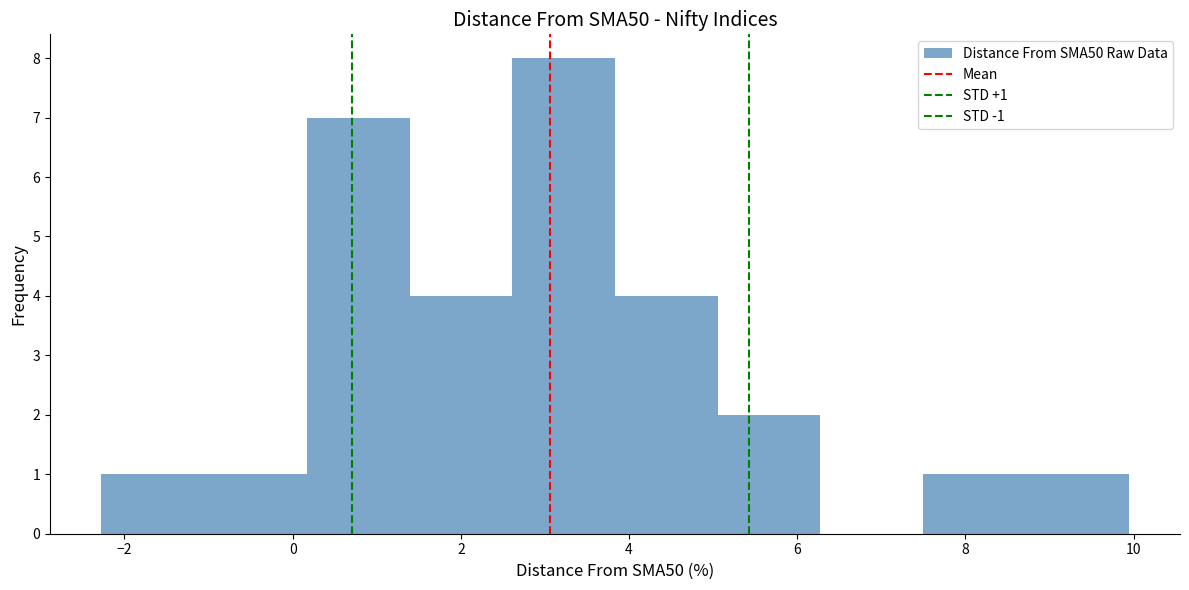

Over which range of the x-axis is the bar tallest?

2.6 to 3.8